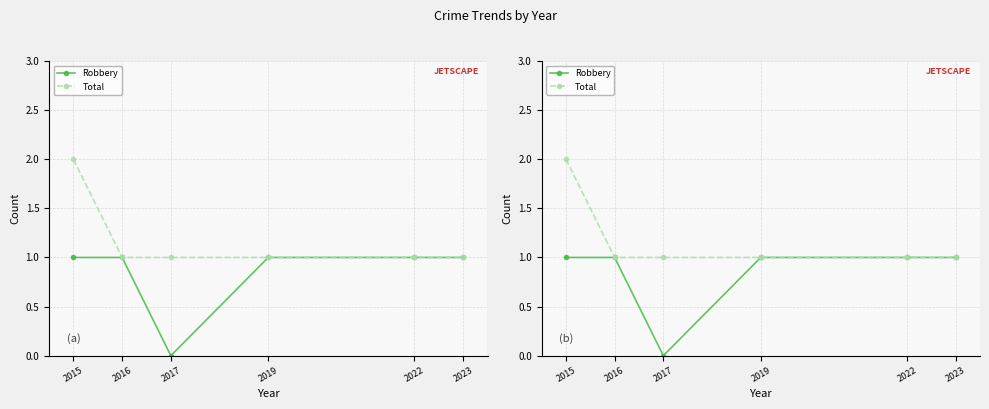

Which category has the highest value across all series?

2015